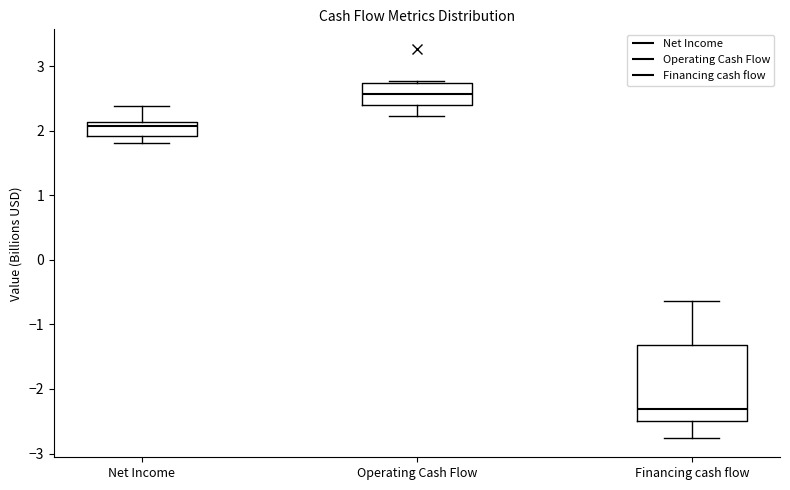

Which box's median line is the lowest?

Financing cash flow